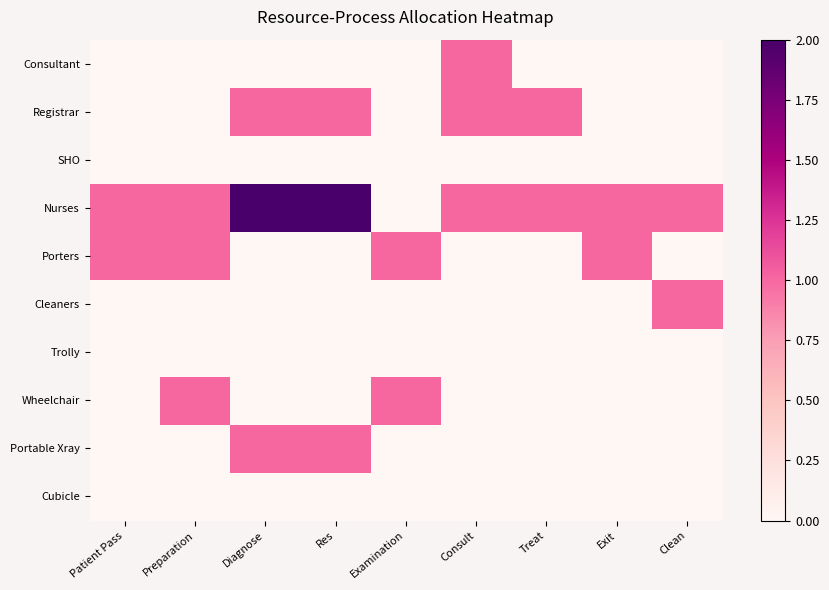

At how many categories does at least one series exceed 1?

2